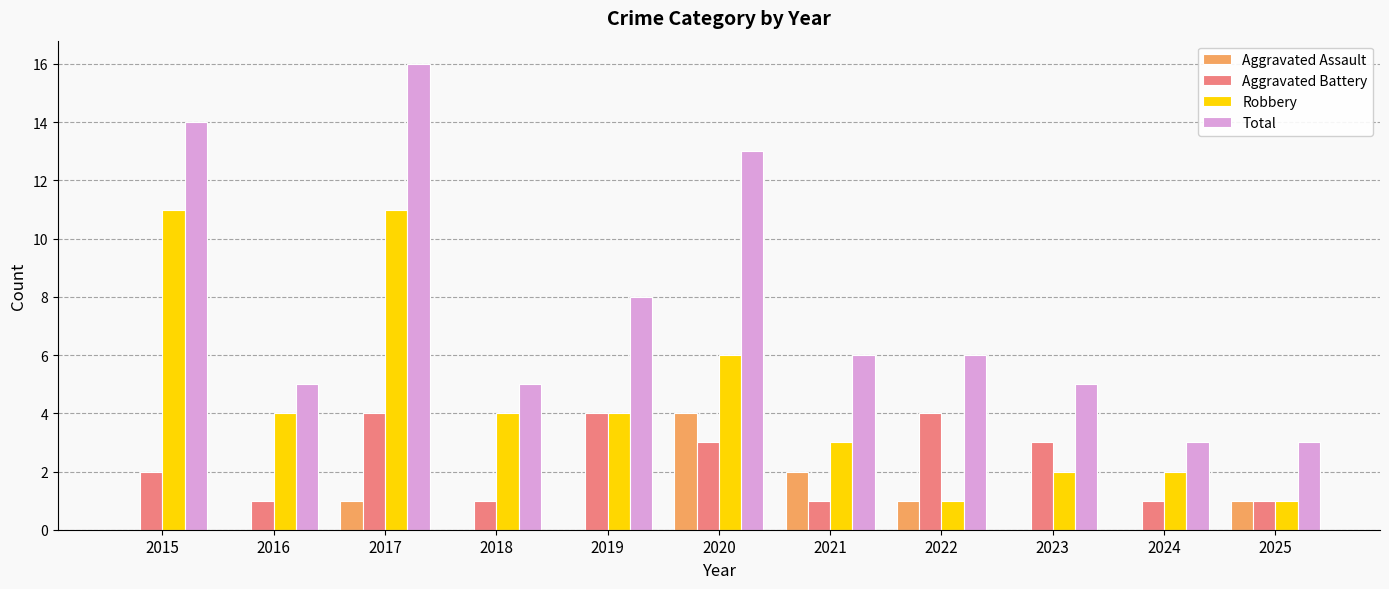

What are all the series names shown in the legend?

Aggravated Assault, Aggravated Battery, Robbery, Total